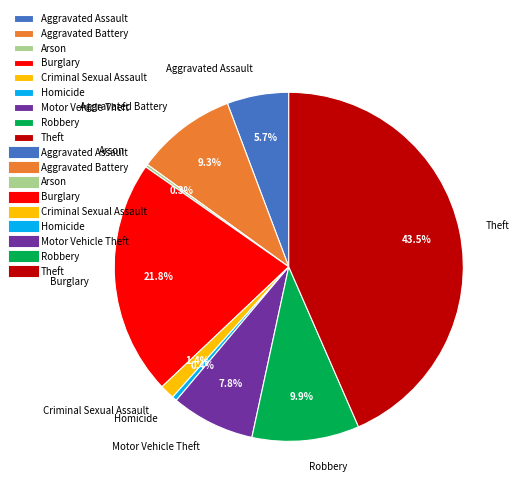

Which category has the biggest portion of the pie?

Theft